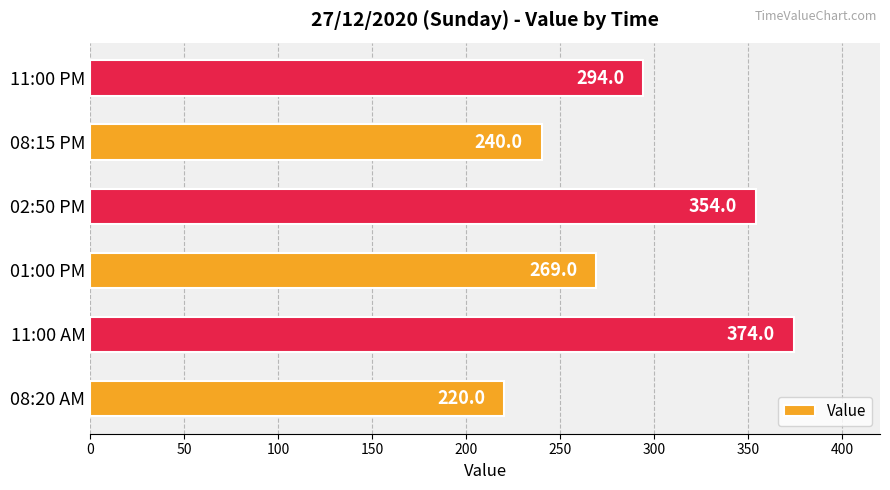

How many values are below 294?

3